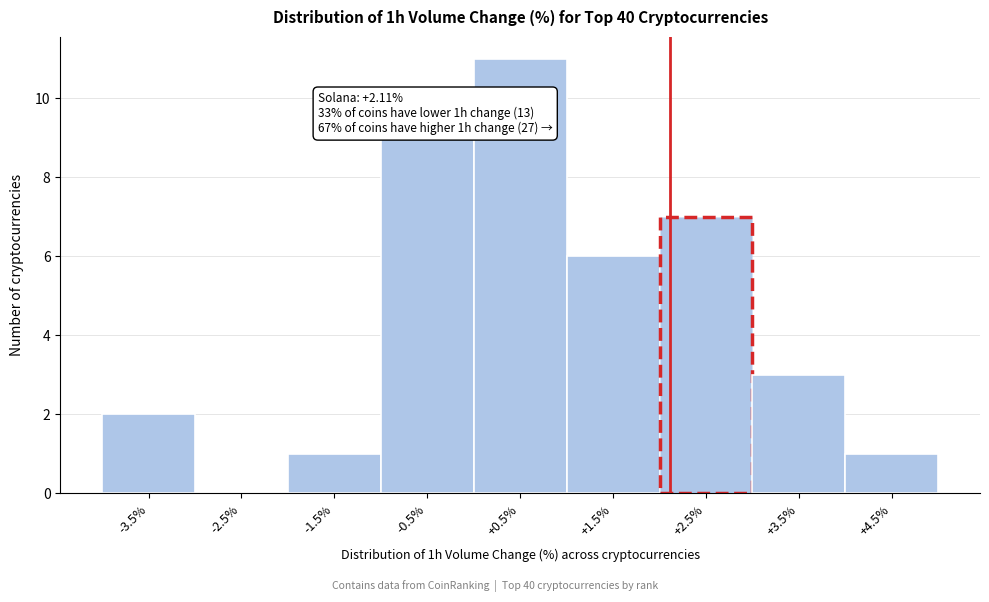

Over which range of the x-axis is the bar tallest?

0 to 1